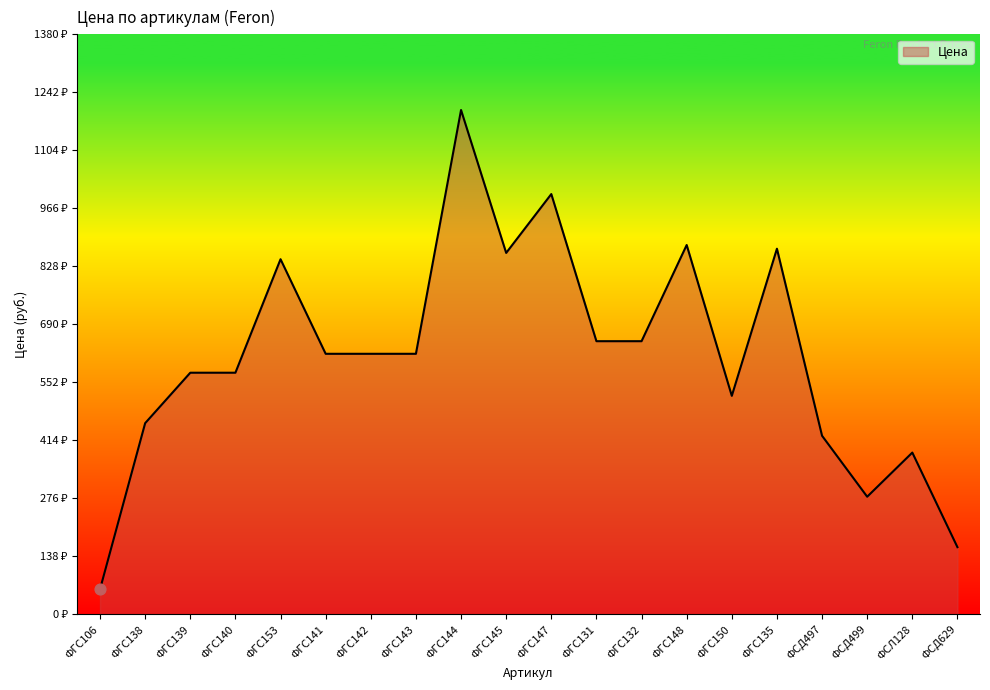

Approximately how many times larger is the value at ФГС142 compared to ФГС106?

10.3